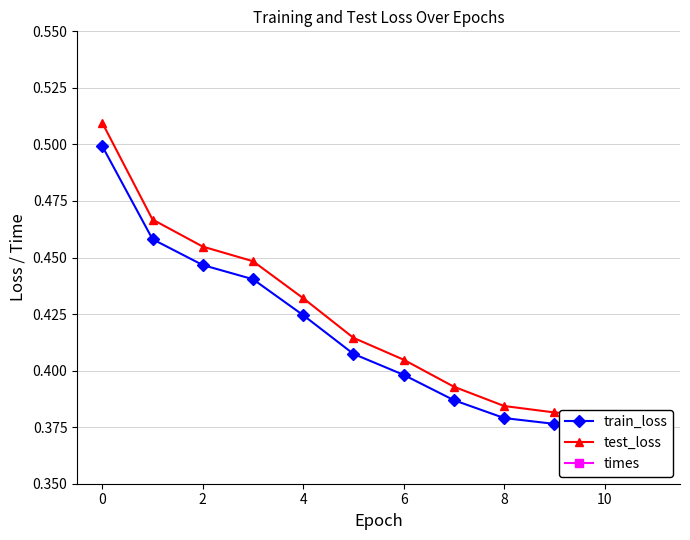

True or false: train_loss and test_loss cross at least once.

False